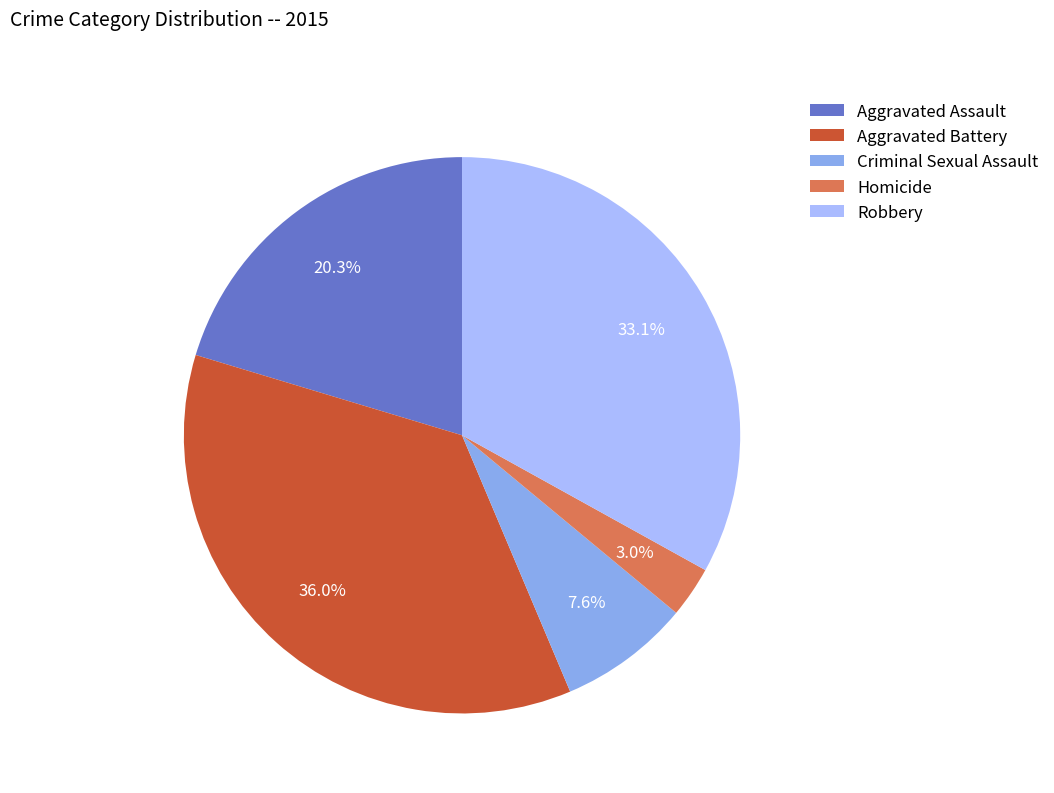

Which category has the biggest portion of the pie?

Aggravated Battery